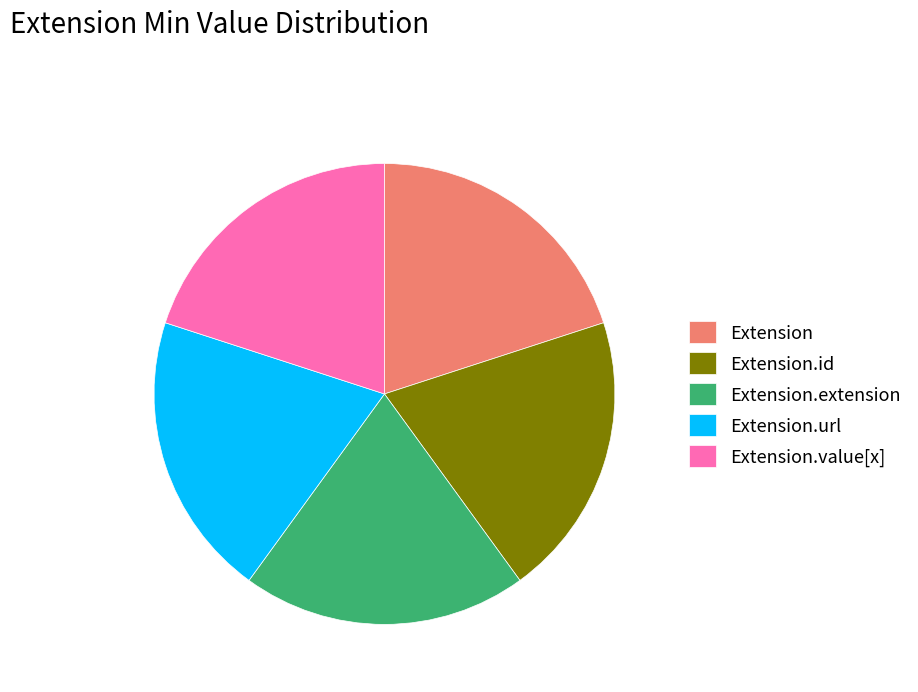

Combined, do Extension.value[x] and Extension account for over 50%?

No